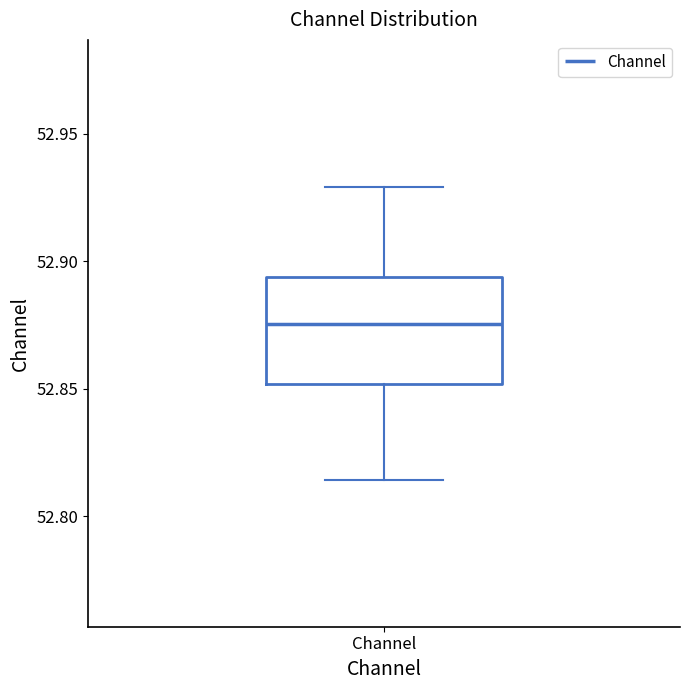

Read this box plot against the y-axis: the position of the median line, the range covered by the box, and the ends of both whiskers. The values are not printed on the chart, so give them approximately, as read against the axis.

median 52.875, box 52.850 to 52.895, whiskers 52.815 to 52.930